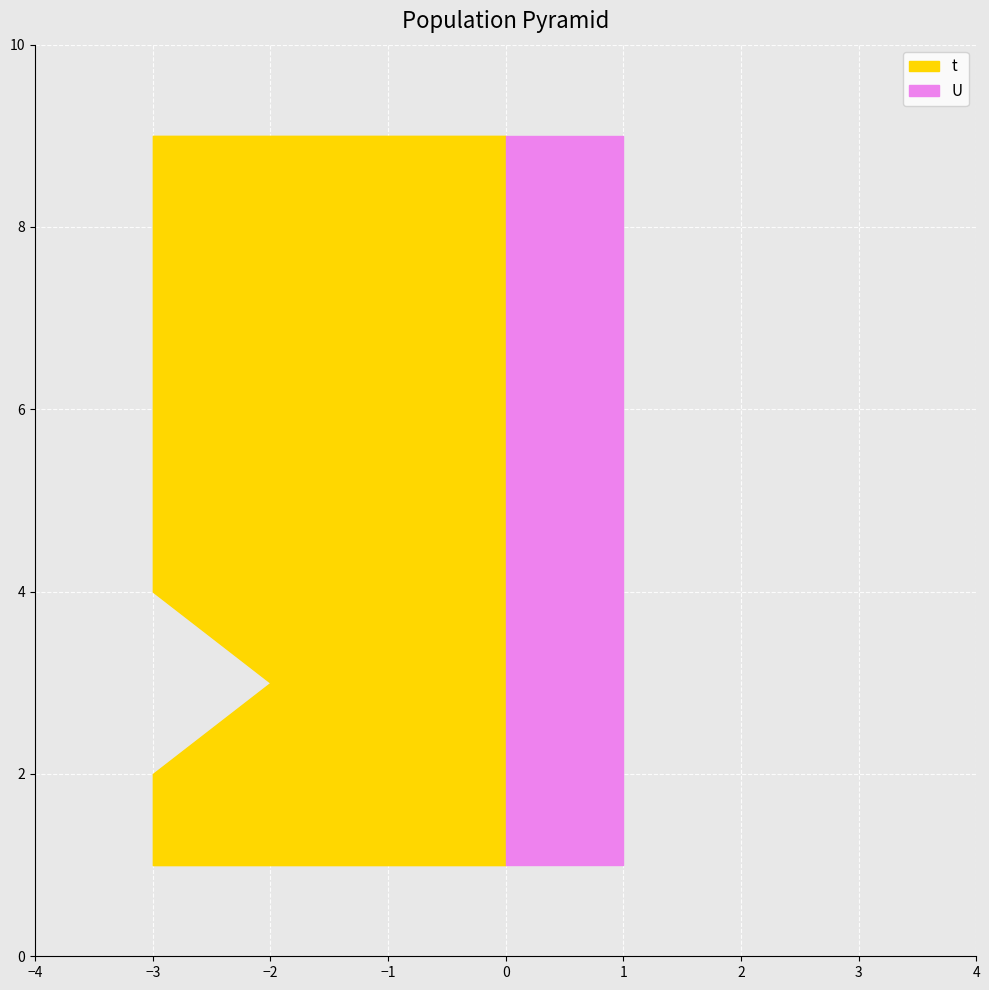

Rank the categories by U value from lowest to highest.

1, 2, 3, 4, 5, 6, 7, 8, 9